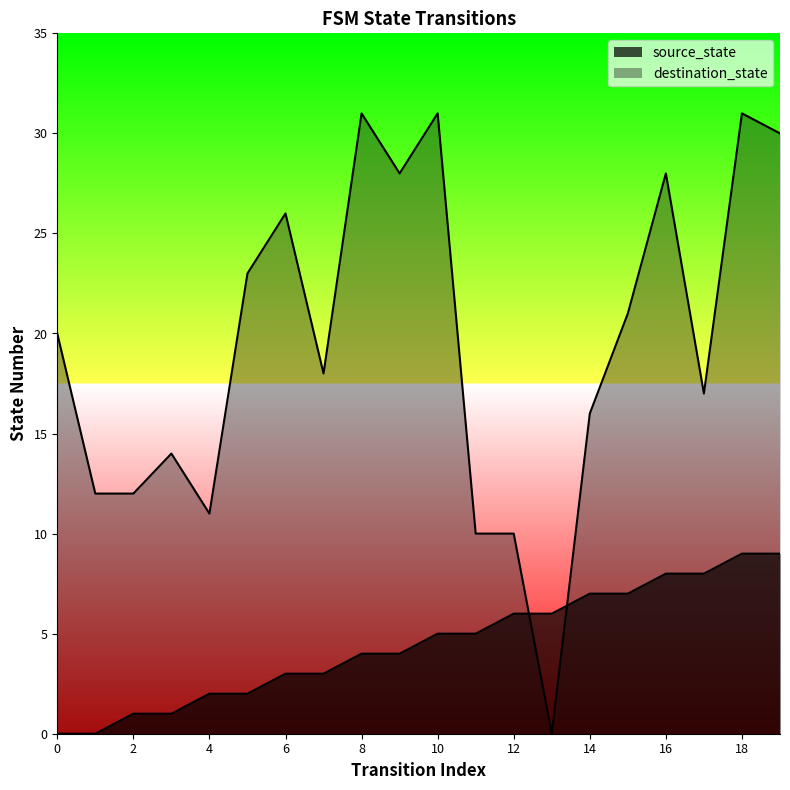

Which series ends up on top after the final intersection of source_state and destination_state?

destination_state